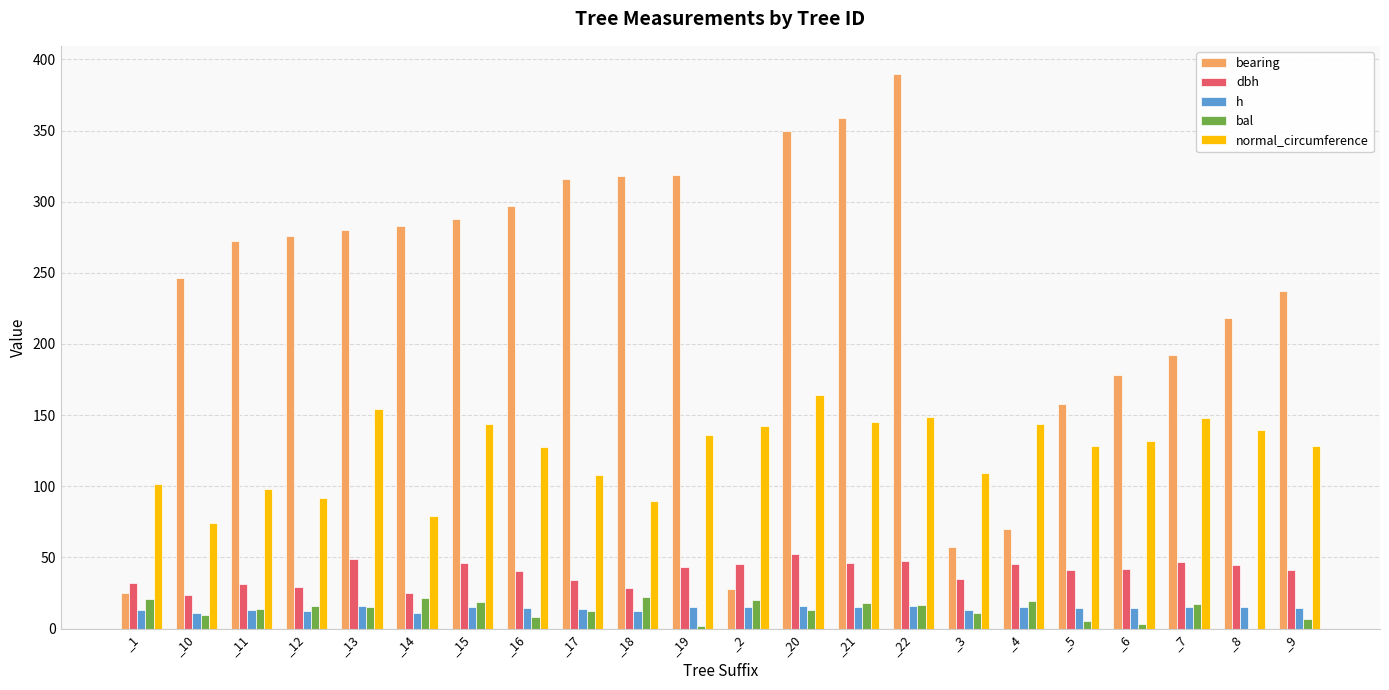

Which label corresponds to the largest value in the chart?

_22